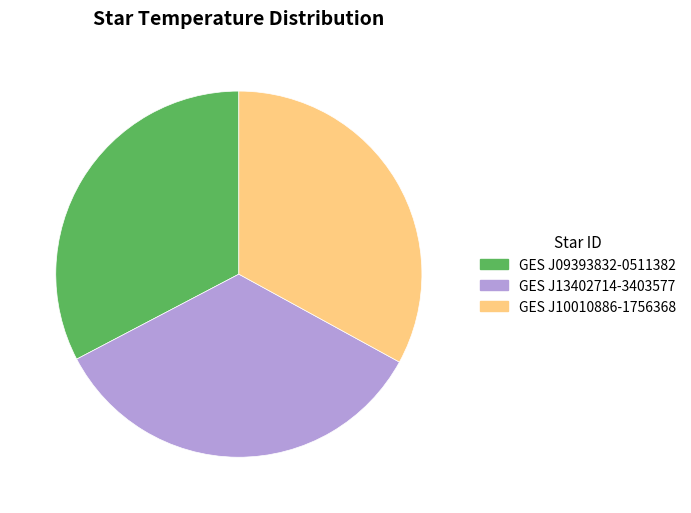

The GES J10010886-1756368 slice represents 44% of the pie. True or false?

False